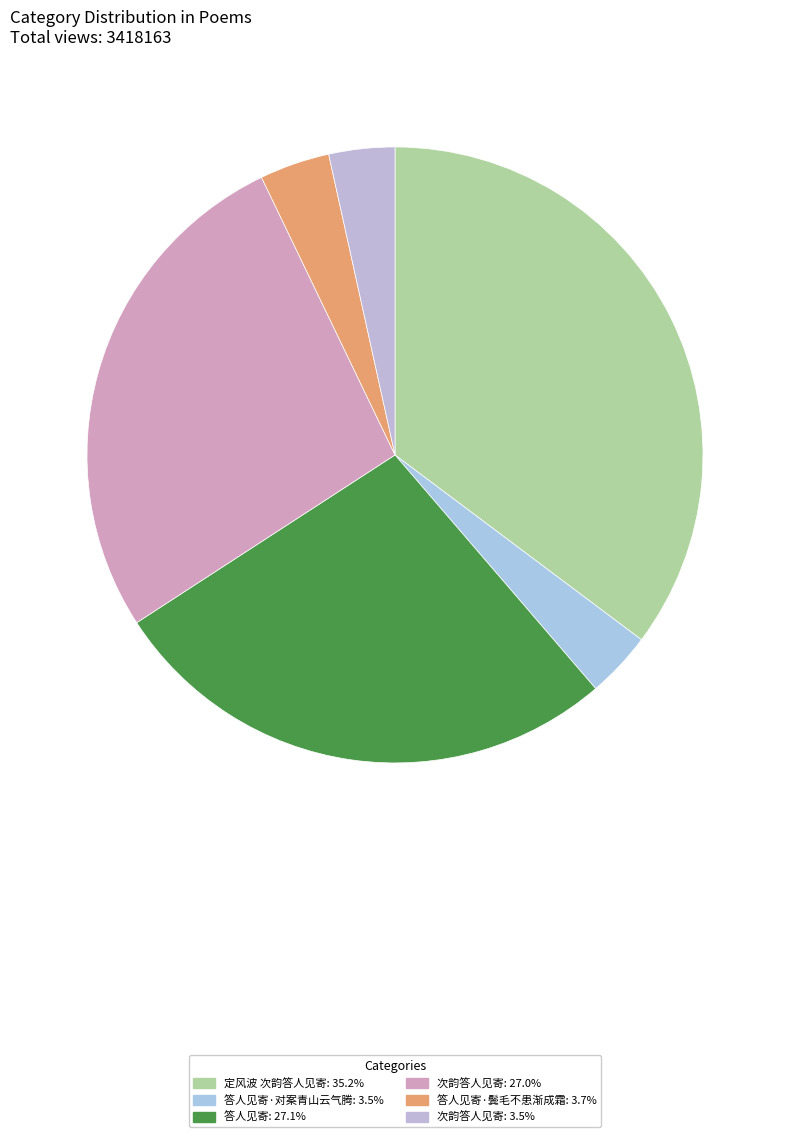

Does any single category account for the majority?

No